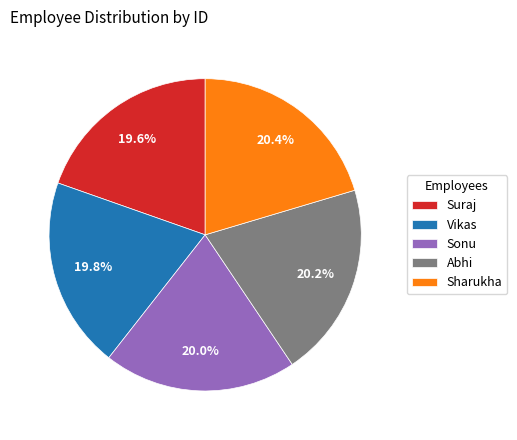

To the nearest percent, what percentage of the pie is Sharukha?

20%